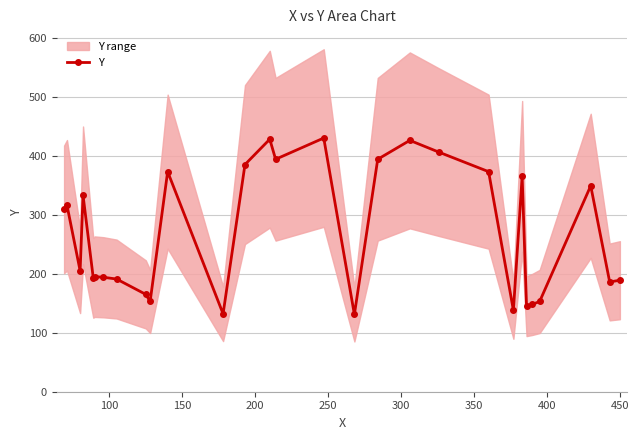

How many points are lower than both their immediate neighbors (excluding endpoints)?

9